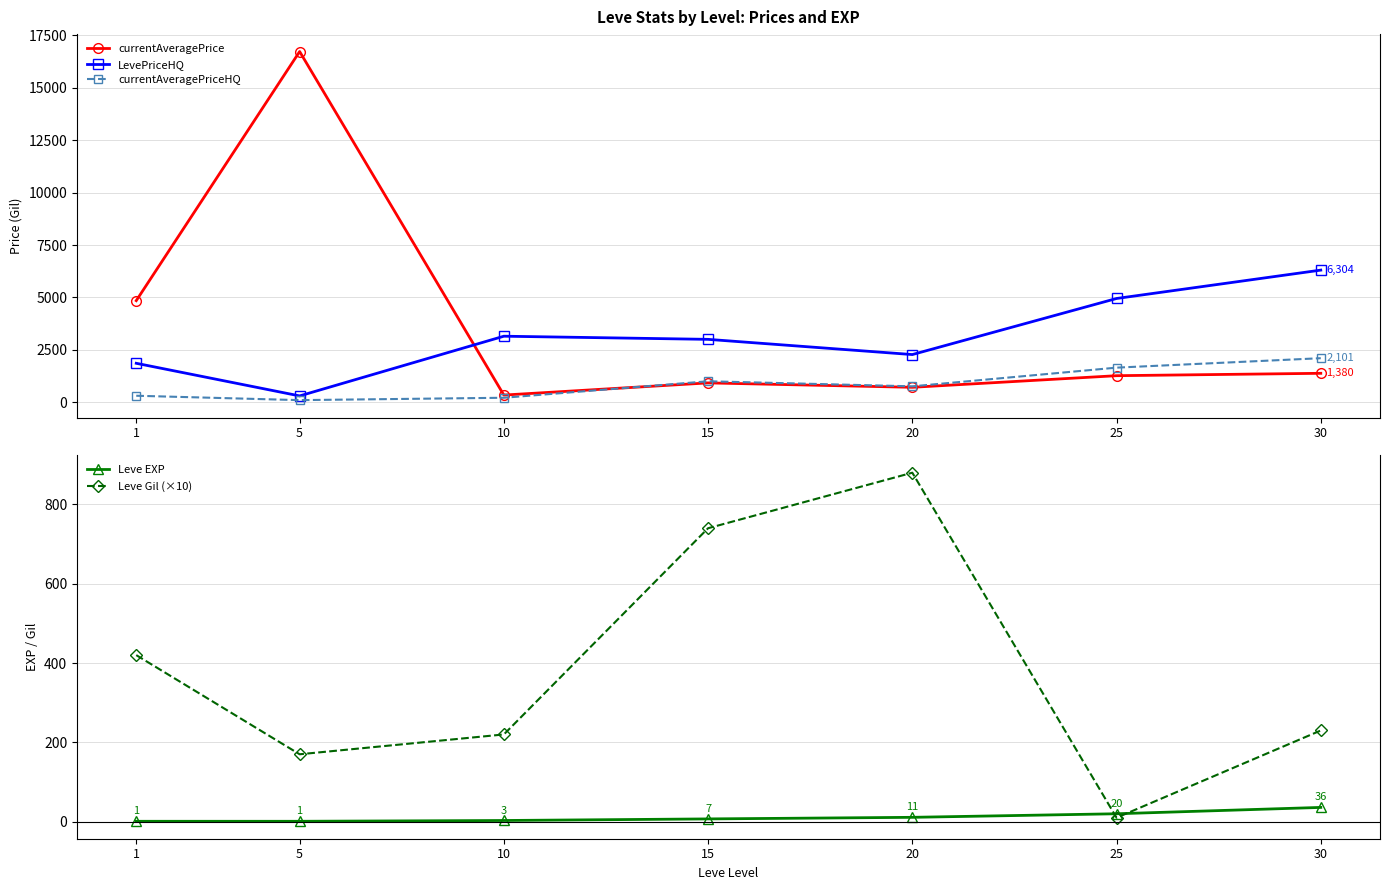

What is the difference between the currentAveragePriceHQ values at 10 and 20?

545